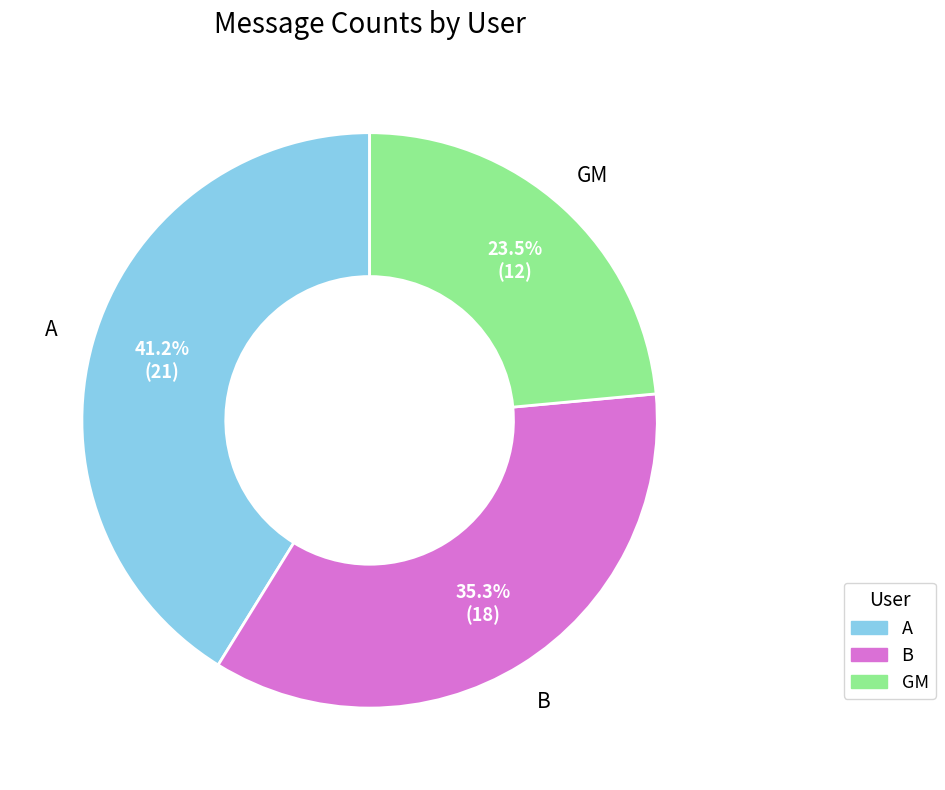

Do A and B together represent more than half of the pie?

Yes